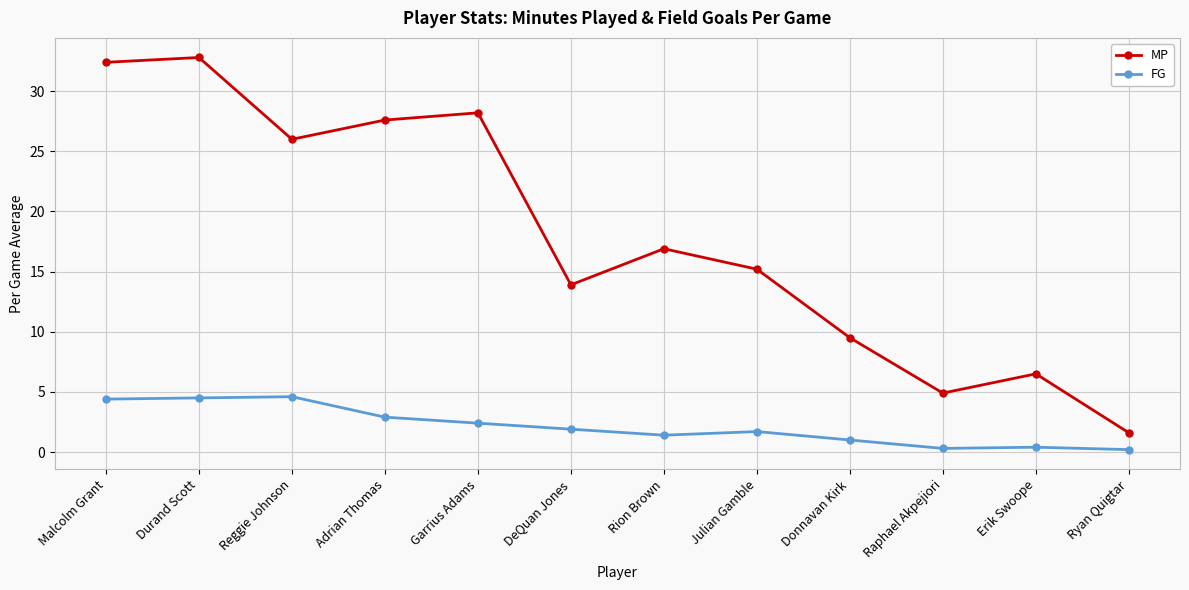

What are all the series names shown in the legend?

MP, FG